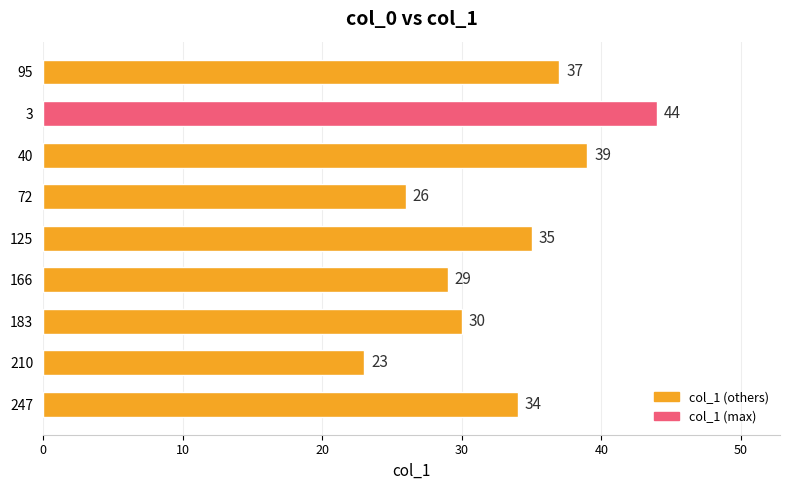

List the labels in order of value, smallest first.

210, 72, 166, 183, 247, 125, 95, 40, 3